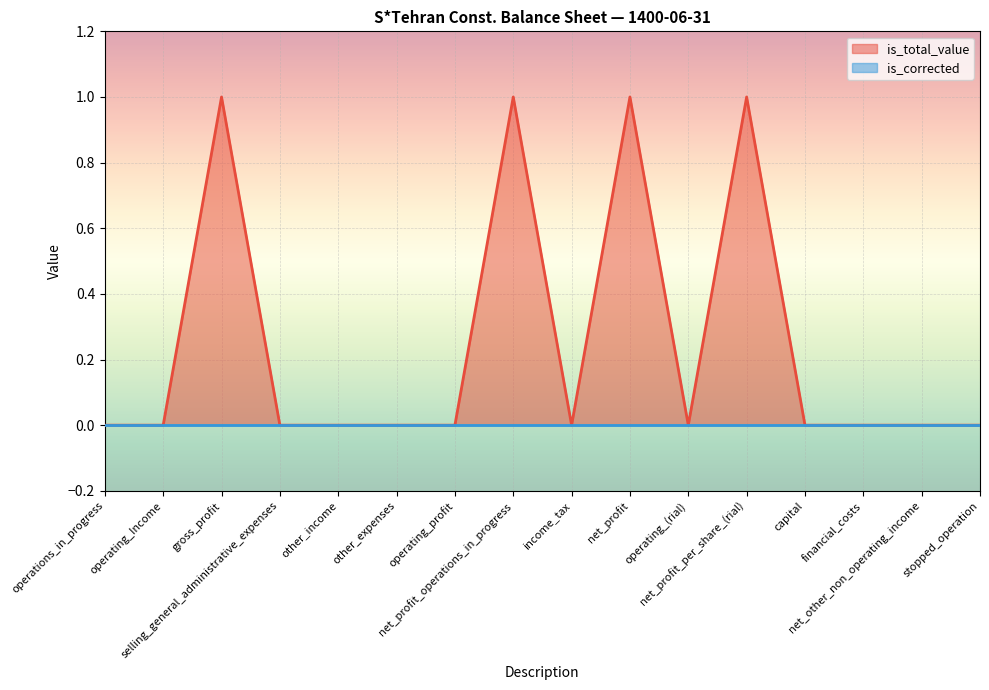

Reading right to left, list all the values displayed in this chart.

stopped_operation=0	net_other_non_operating_income=0	financial_costs=0	capital=0	net_profit_per_share_(rial)=1	operating_(rial)=0	net_profit=1	income_tax=0	net_profit_operations_in_progress=1	operating_profit=0	other_expenses=0	other_income=0	selling_general_administrative_expenses=0	gross_profit=1	operating_Income=0	operations_in_progress=0